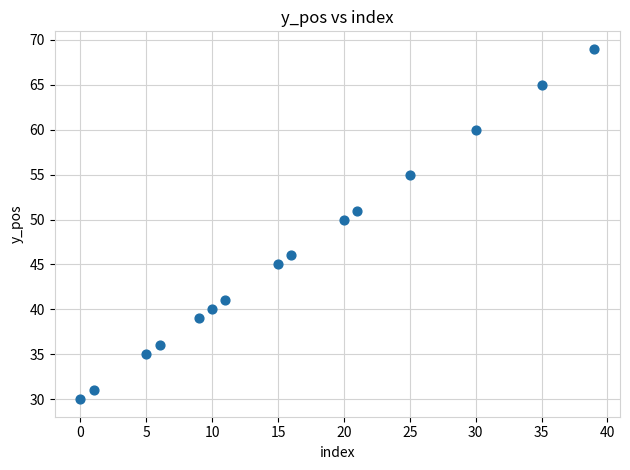

What Y value in the scatter plot is closest to 49?

50